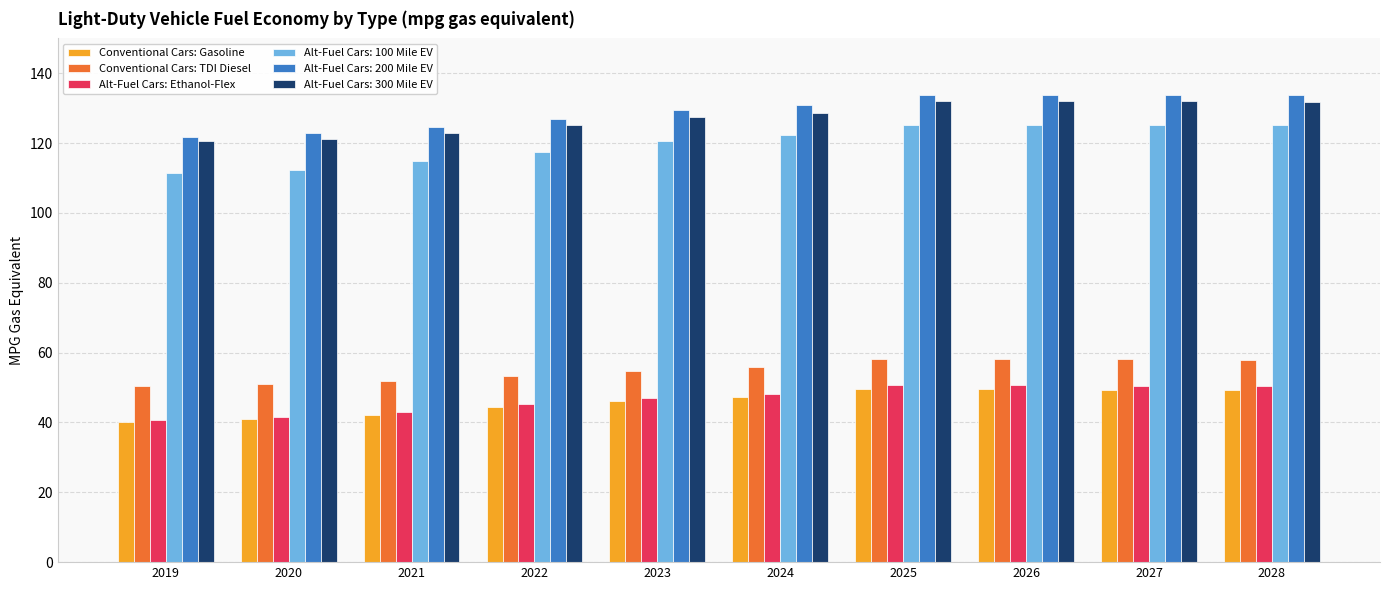

True or false: Conventional Cars: TDI Diesel has a value of 58.2 at 2026.

True